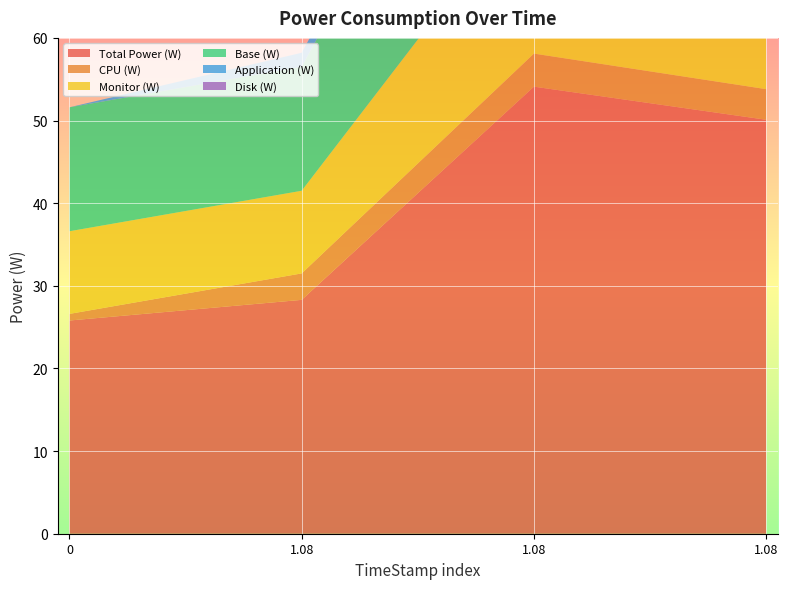

Reading left to right, extract all data points from this chart.

Total Power (W): 25.8	28.3	54.1	50.1
CPU (W): 0.8	3.2	4.0	3.7
Monitor (W): 10.0	10.0	20.0	18.5
Base (W): 15.0	15.0	30.0	27.8
Application (W): 0.0	1.7	1.7	1.6
Disk (W): 0.0	0.0	0.0	0.0